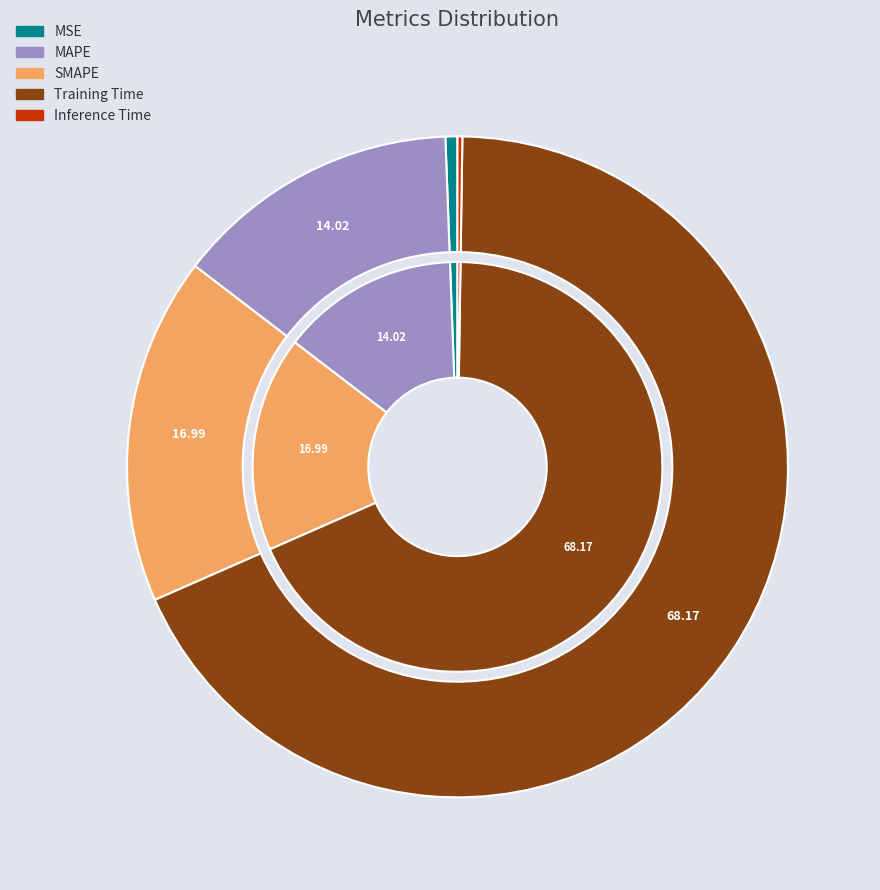

Does Training Time account for over 50% of the chart?

Yes